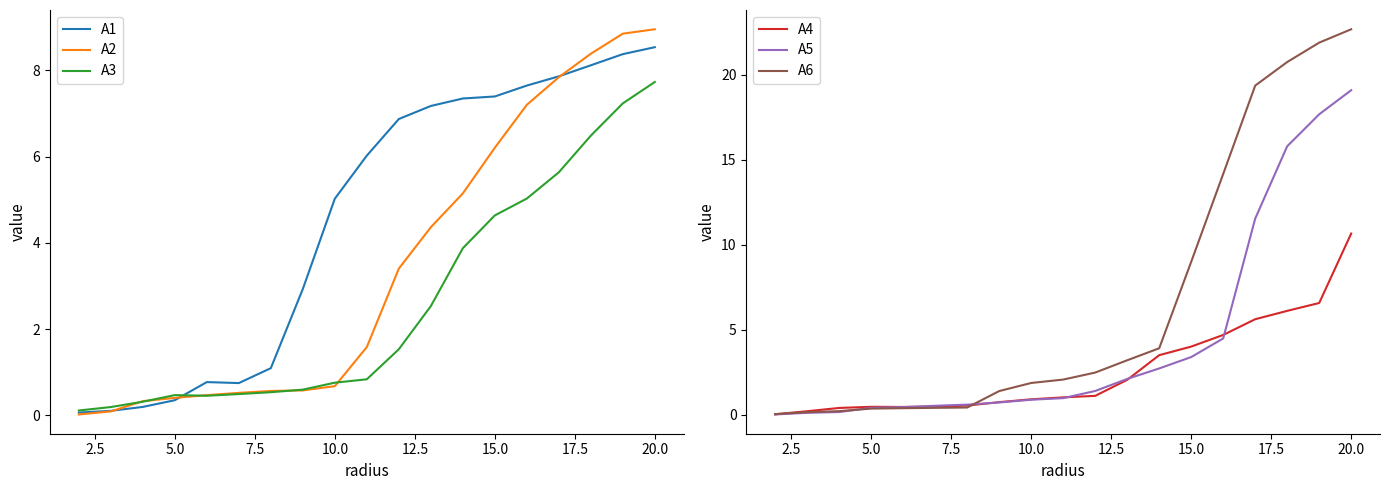

What is the sum of all A4 values?

49.7